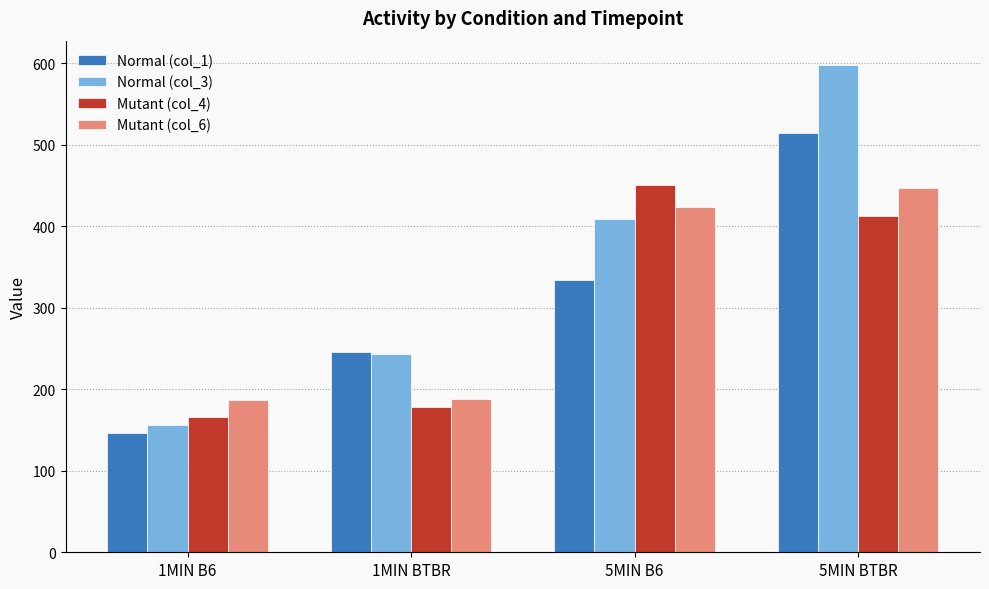

List the labels in order of Normal (col_3) value, largest first.

5MIN BTBR, 5MIN B6, 1MIN BTBR, 1MIN B6